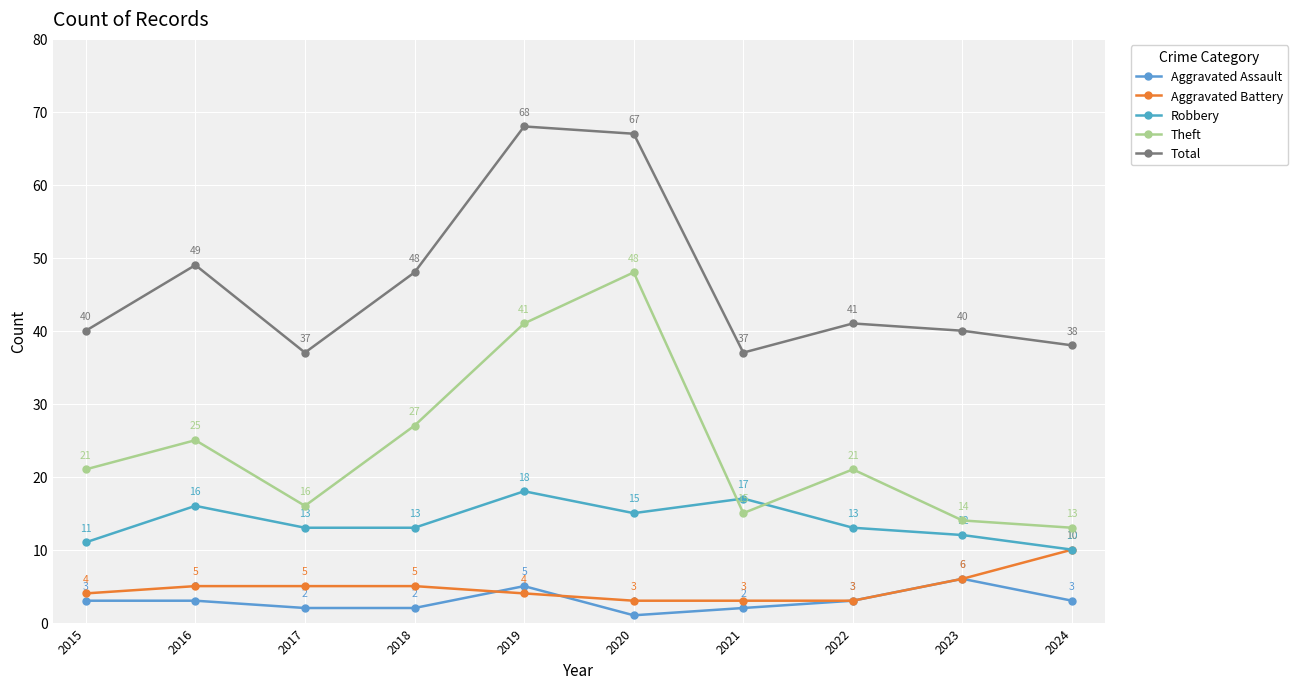

What is the difference between the maximum and second lowest values in the Total series?

31